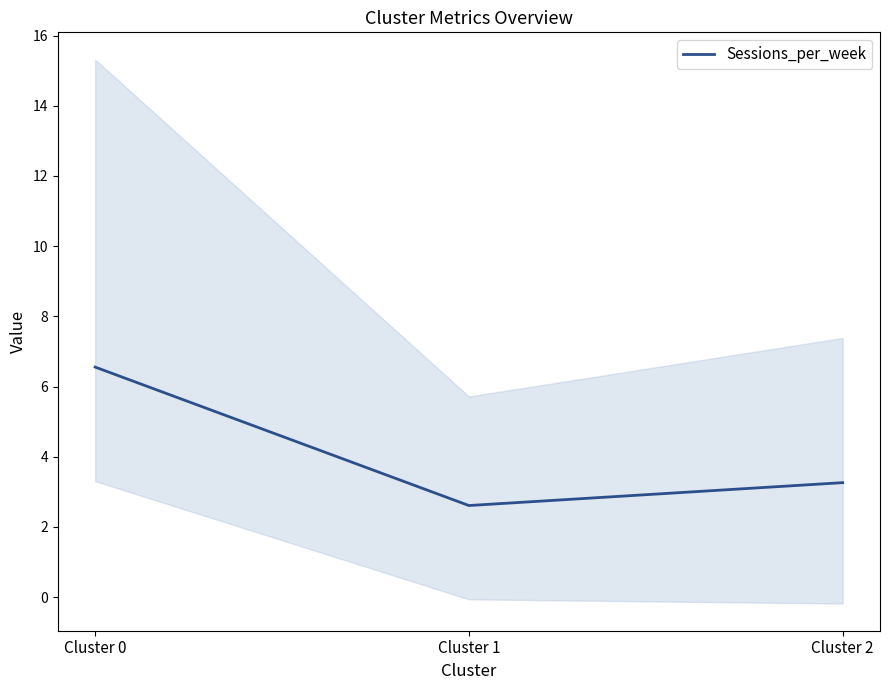

Is it true that the value at Cluster 0 is 6.6?

True